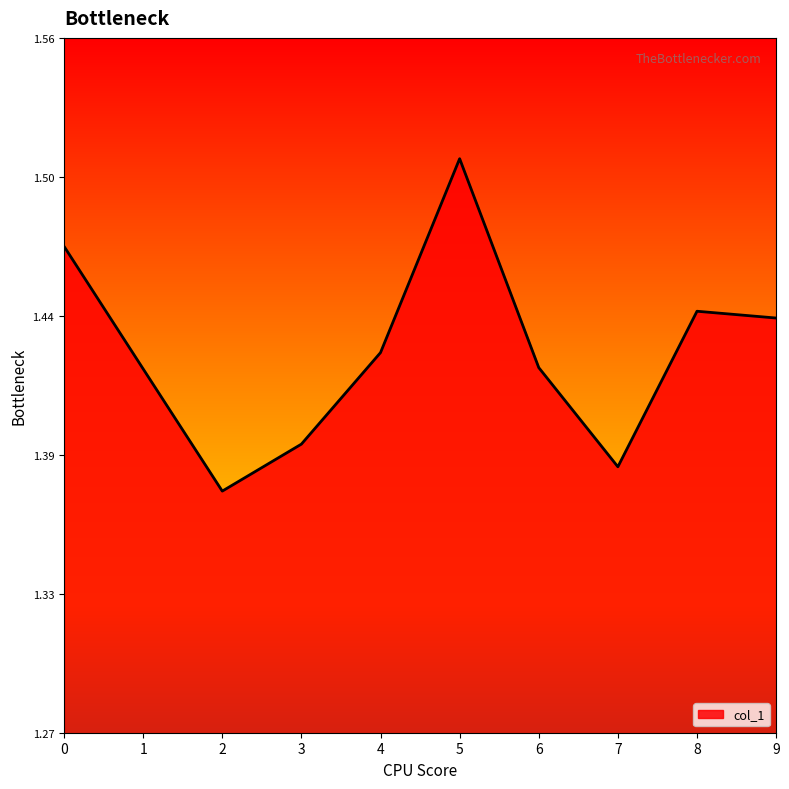

At which category does the chart reach its peak across all series?

5